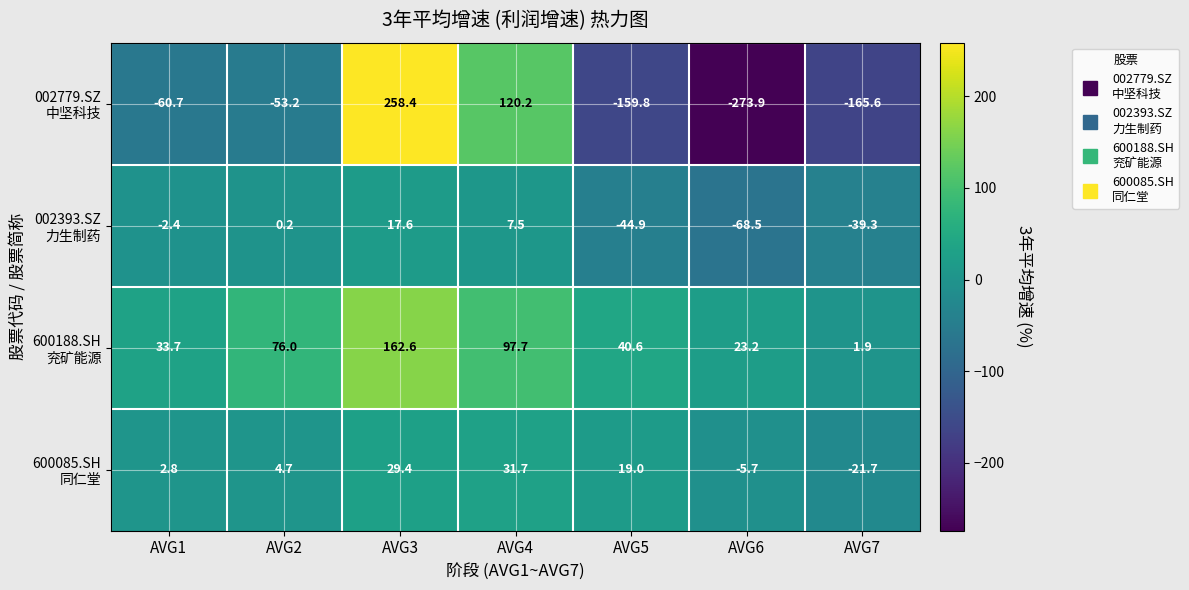

What is the spread (max minus min) of values at AVG4?

112.7